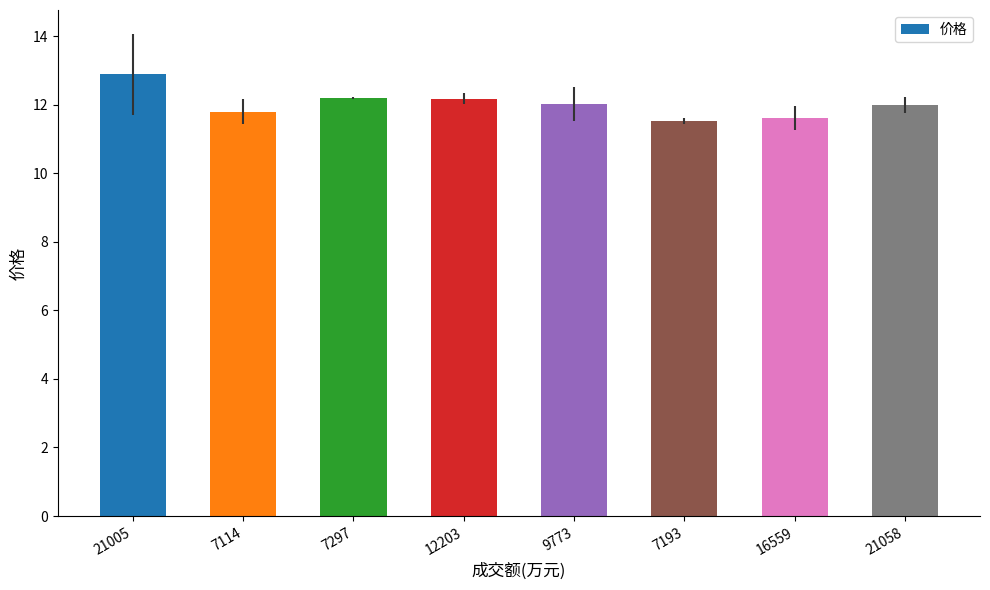

Between 21005 and 9773, which is larger?

21005